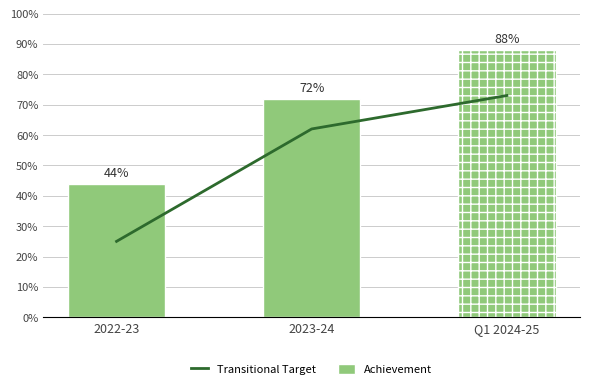

What is the label of the 2nd bar from the left?

2023-24